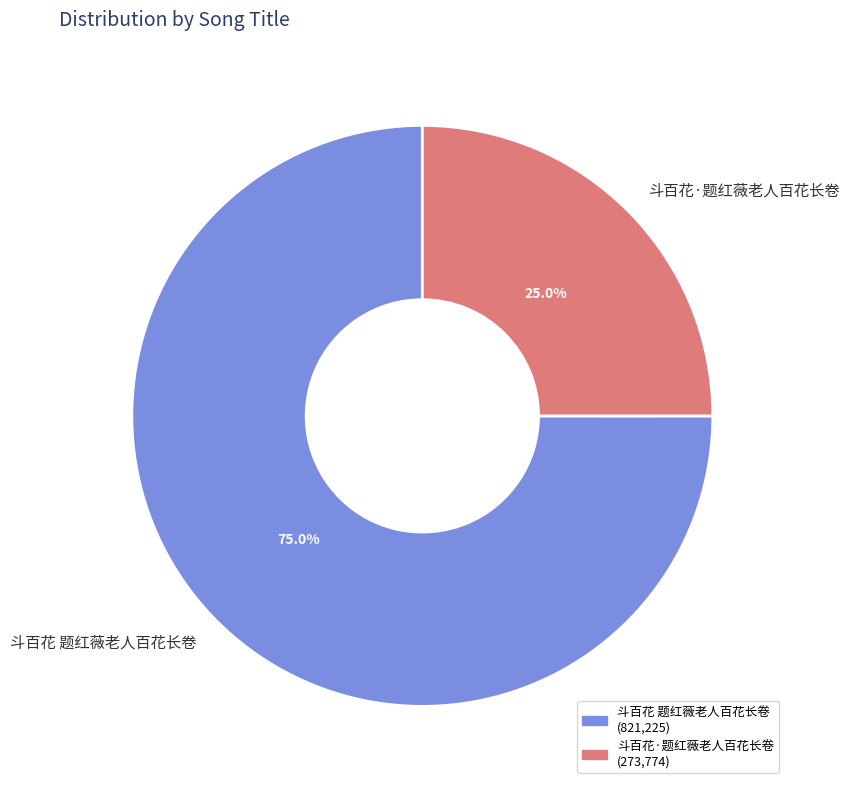

How many slices are in this pie chart?

2